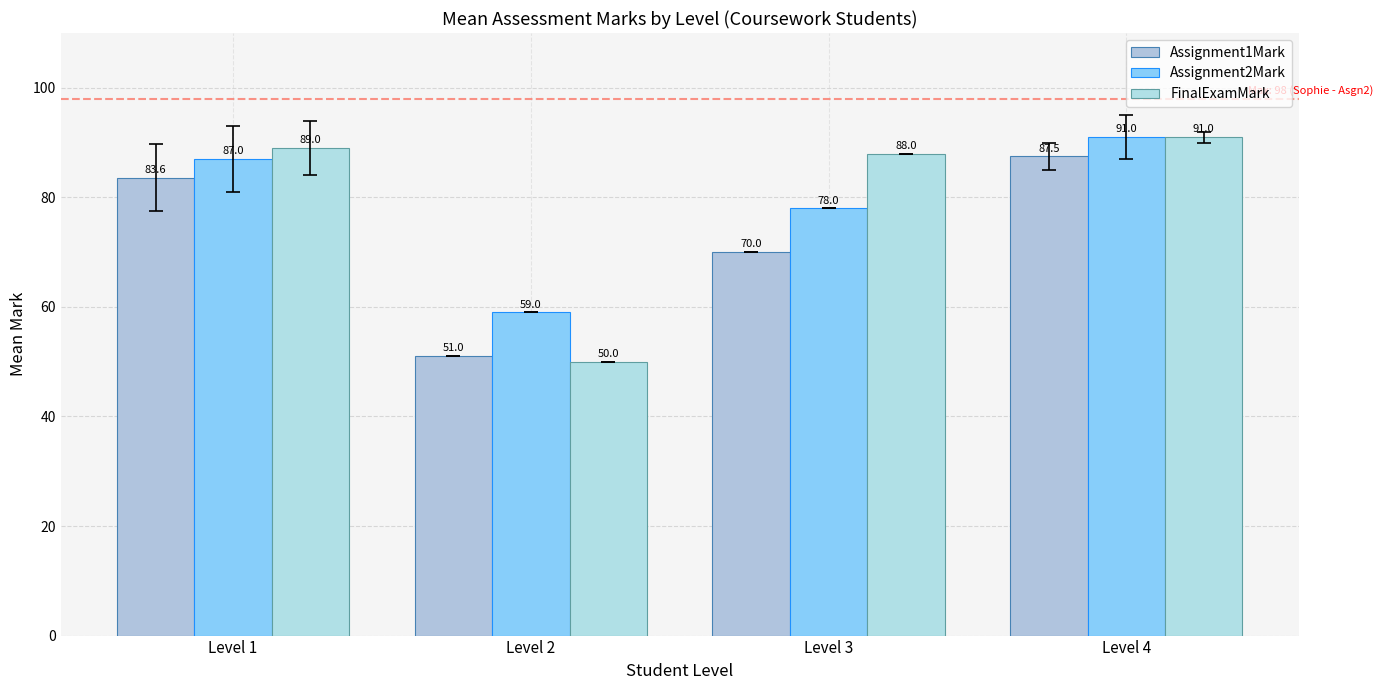

The FinalExamMark series shows 89.0 at Level 1. True or false?

True